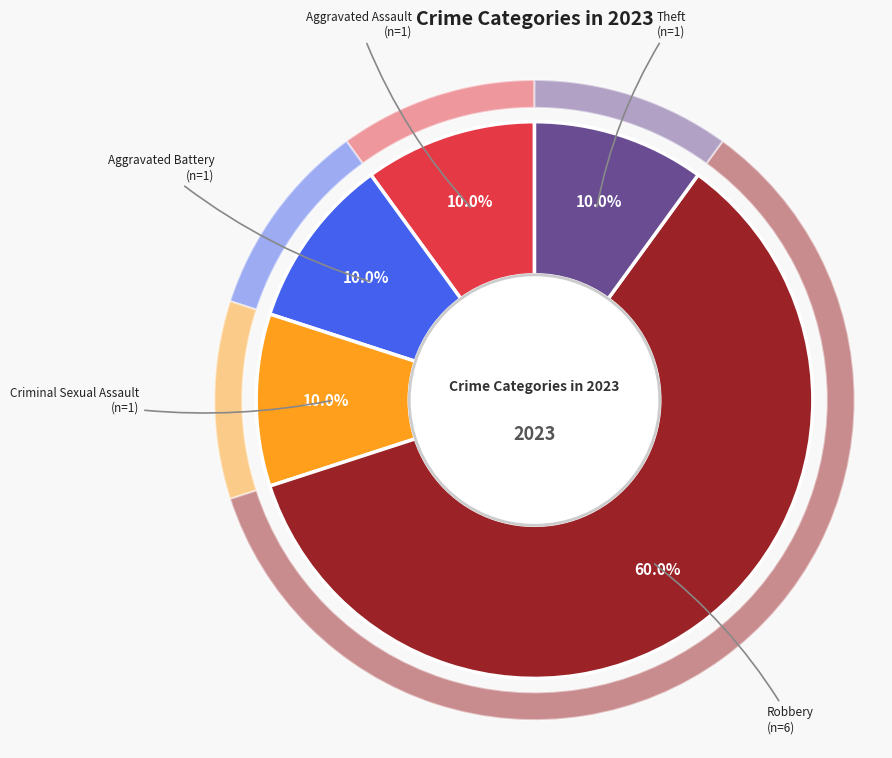

Does Aggravated Assault represent more than half of the total?

No